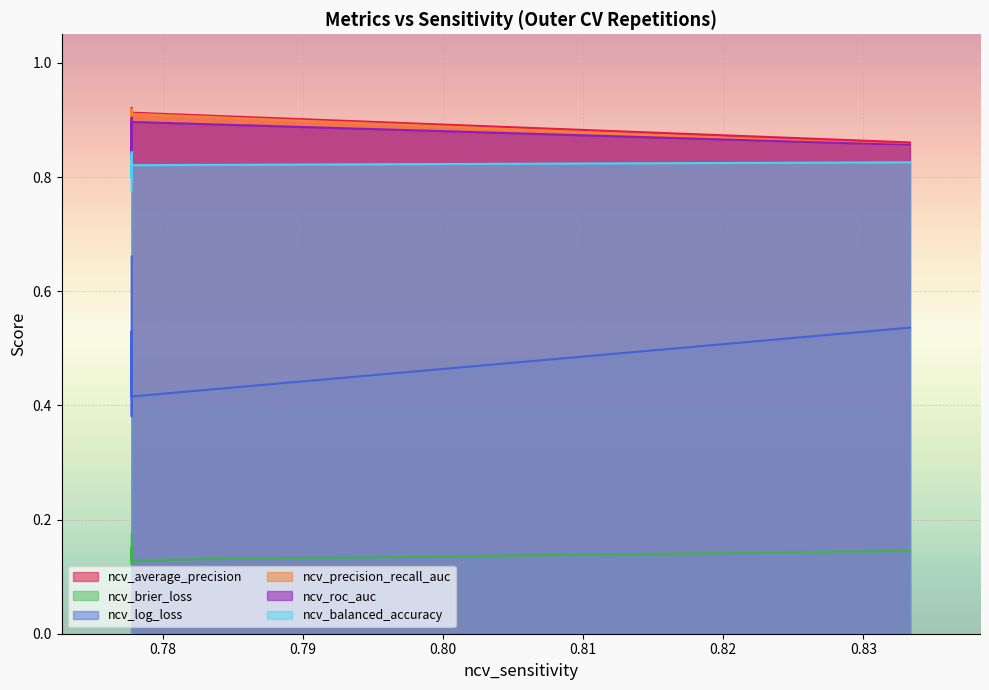

What are all the series names shown in the legend?

ncv_average_precision, ncv_brier_loss, ncv_log_loss, ncv_precision_recall_auc, ncv_roc_auc, ncv_balanced_accuracy